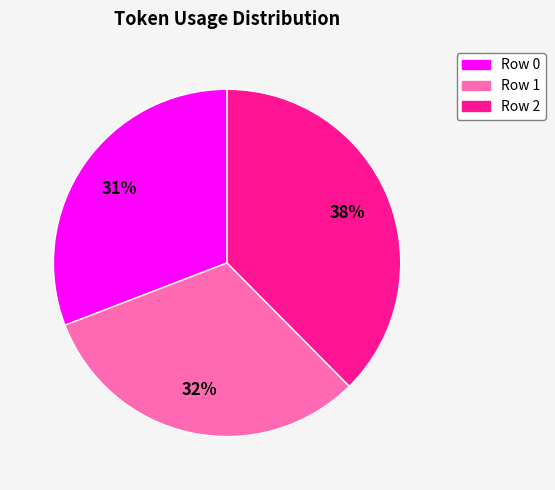

Count the number of slices in the pie.

3